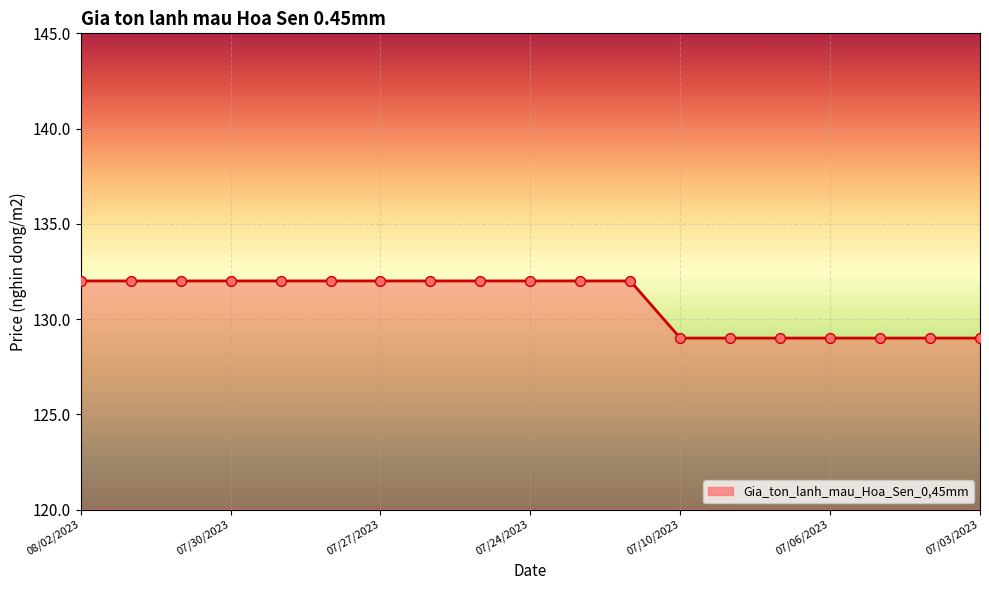

What is the difference between the maximum and minimum values?

3